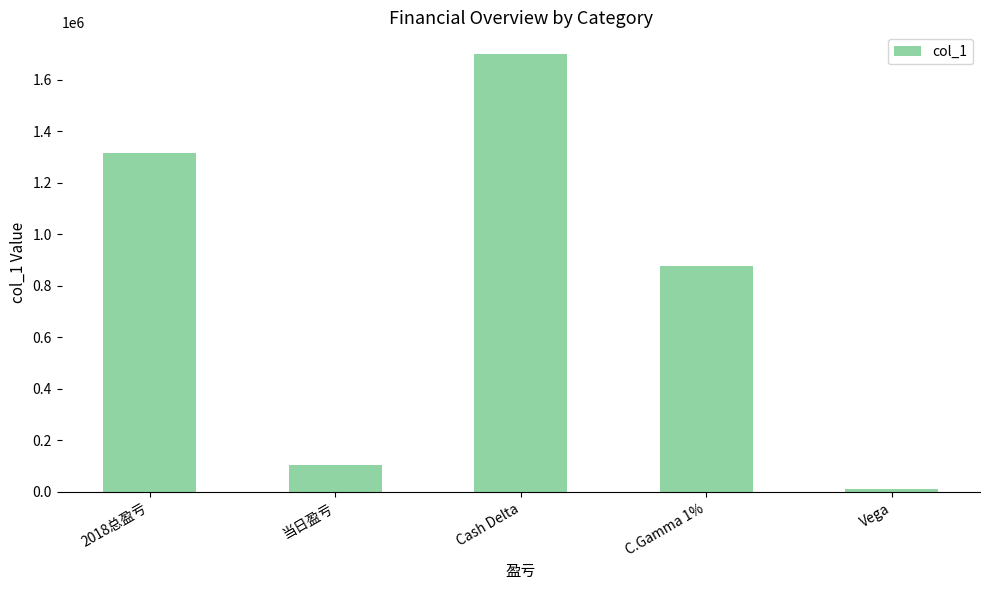

List the labels in order of value, smallest first.

Vega, 当日盈亏, C.Gamma 1%, 2018总盈亏, Cash Delta